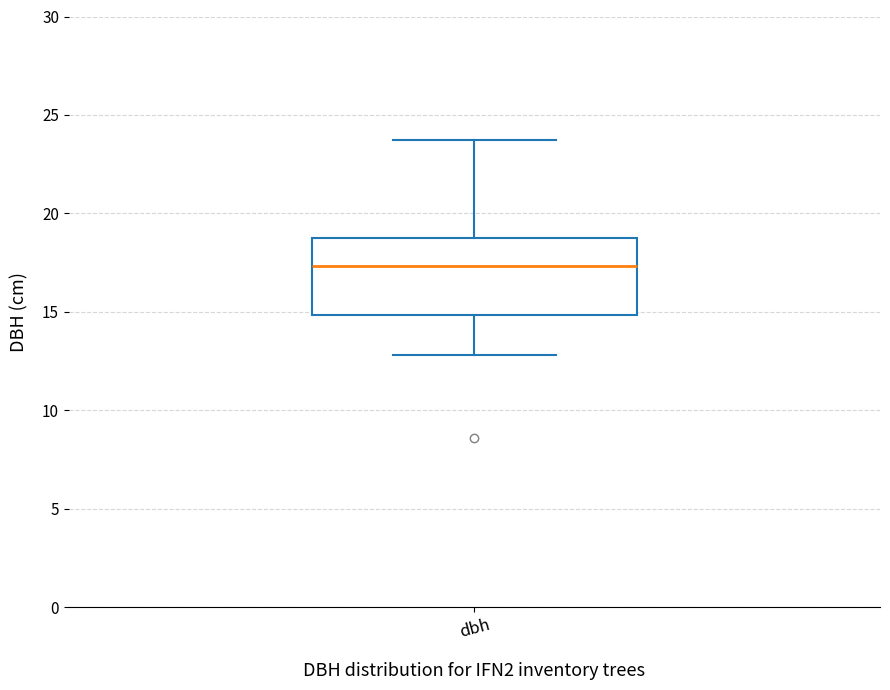

Transcribe this box plot: give where the median line is, the range the box spans, and where the two whiskers end, as read against the y-axis. The values are not printed on the chart, so give them approximately, as read against the axis.

median 17.5, box 15.0 to 19.0, whiskers 13.0 to 24.0